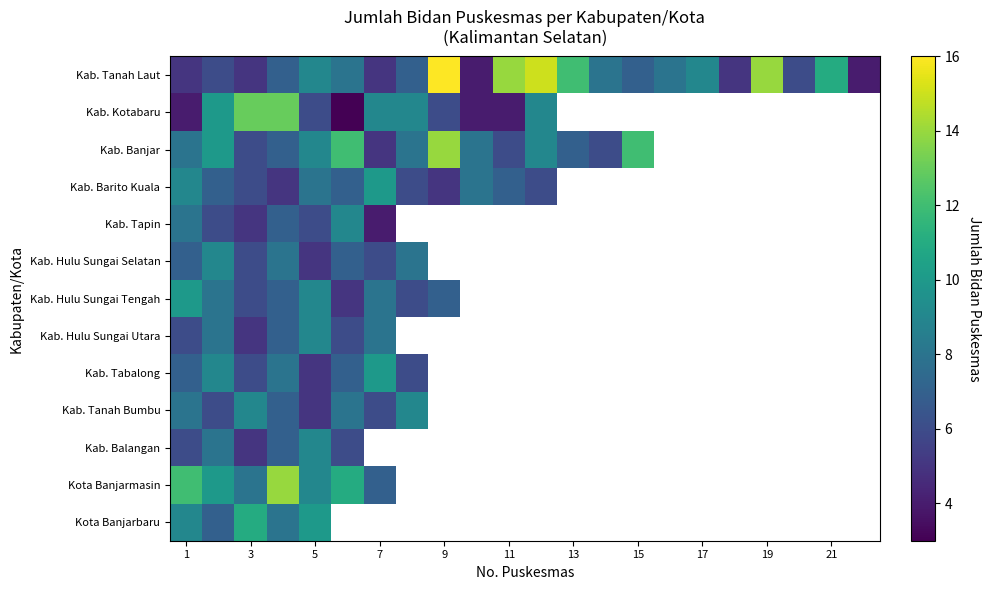

How many positive values does the Kab. Hulu Sungai Selatan series have?

8